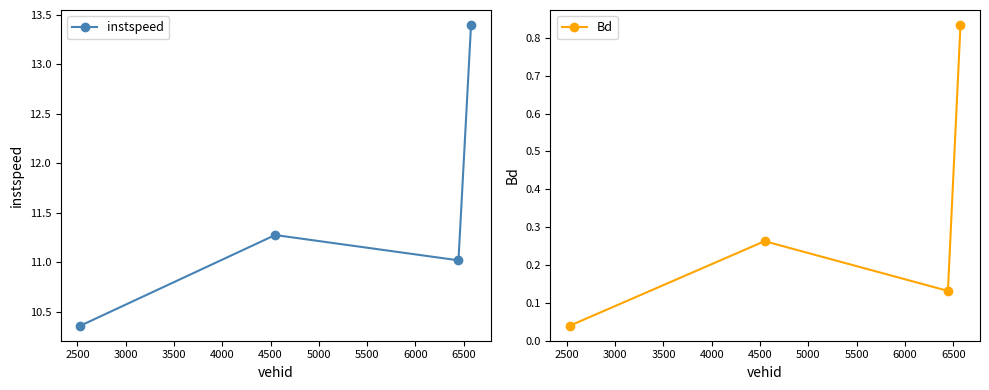

What is the difference between the second highest and second lowest values in the instspeed series?

0.3